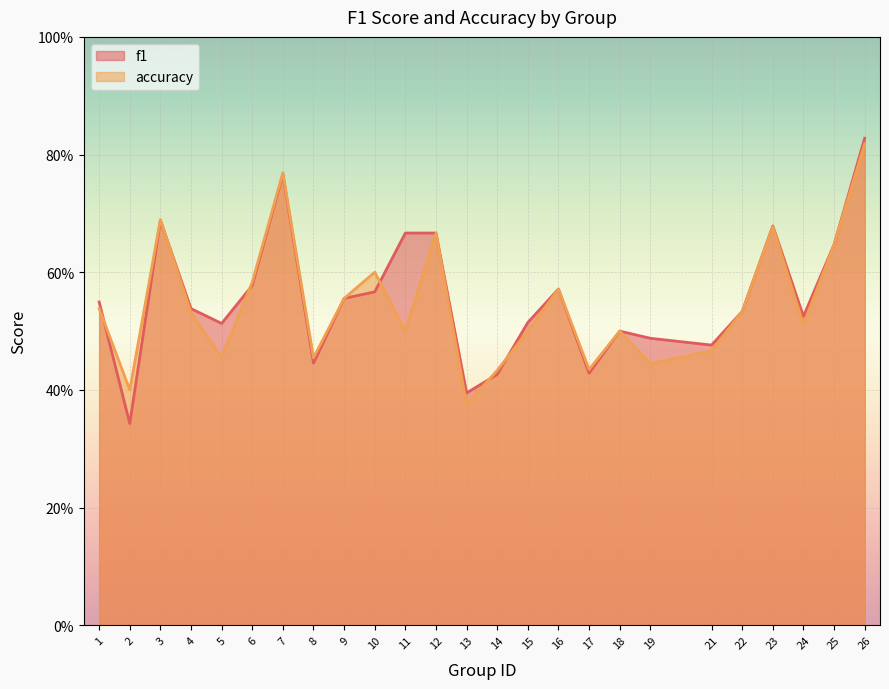

Reading left to right, transcribe all the data shown in this chart.

f1: 1=0.5	2=0.3	3=0.7	4=0.5	5=0.5	6=0.6	7=0.8	8=0.4	9=0.6	10=0.6	11=0.7	12=0.7	13=0.4	14=0.4	15=0.5	16=0.6	17=0.4	18=0.5	19=0.5	21=0.5	22=0.5	23=0.7	24=0.5	25=0.6	26=0.8
accuracy: 1=0.5	2=0.4	3=0.7	4=0.5	5=0.5	6=0.6	7=0.8	8=0.5	9=0.6	10=0.6	11=0.5	12=0.7	13=0.4	14=0.4	15=0.5	16=0.6	17=0.4	18=0.5	19=0.4	21=0.5	22=0.5	23=0.7	24=0.5	25=0.6	26=0.8